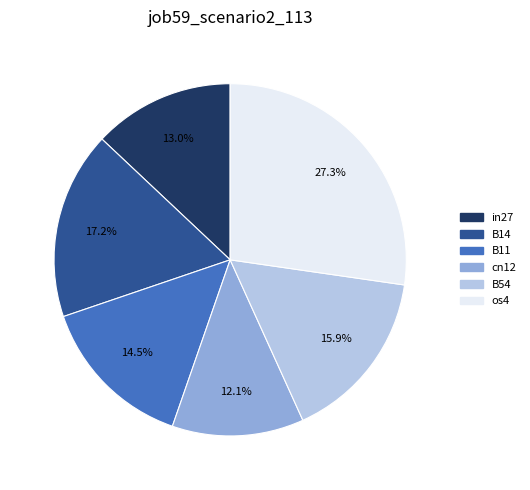

How many slices are in this pie chart?

6